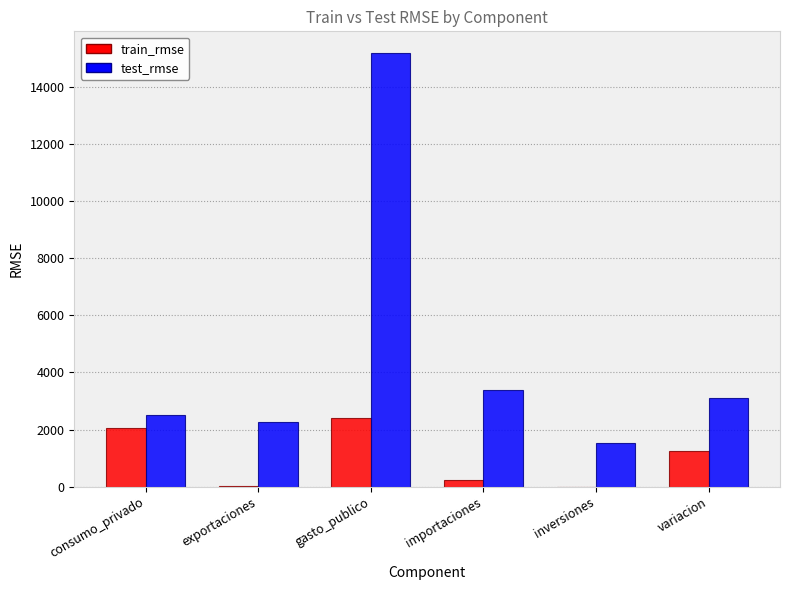

Which category has the highest value in the test_rmse series?

gasto_publico